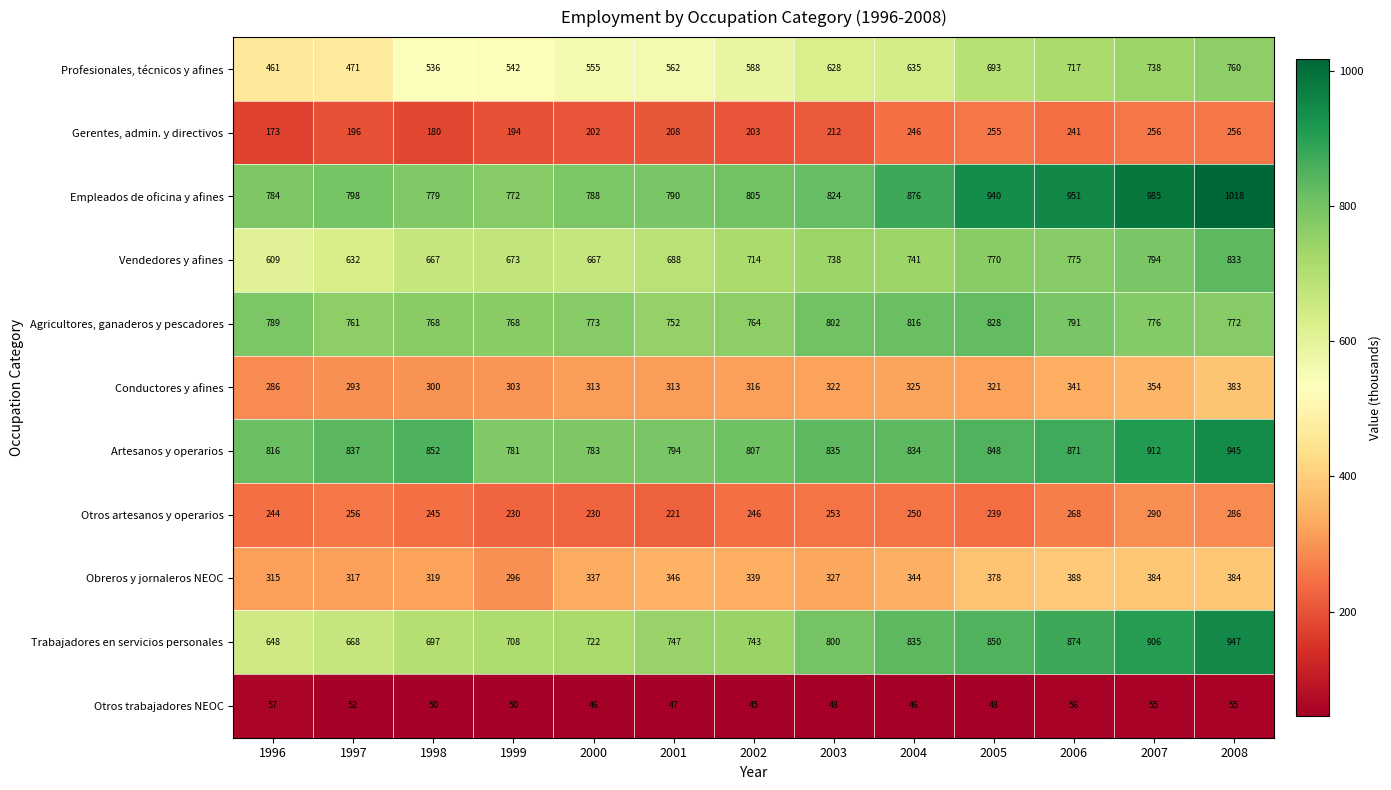

At 2006, list the series in order from smallest to largest.

Otros trabajadores NEOC, Gerentes, admin. y directivos, Otros artesanos y operarios, Conductores y afines, Obreros y jornaleros NEOC, Profesionales, técnicos y afines, Vendedores y afines, Agricultores, ganaderos y pescadores, Artesanos y operarios, Trabajadores en servicios personales, Empleados de oficina y afines